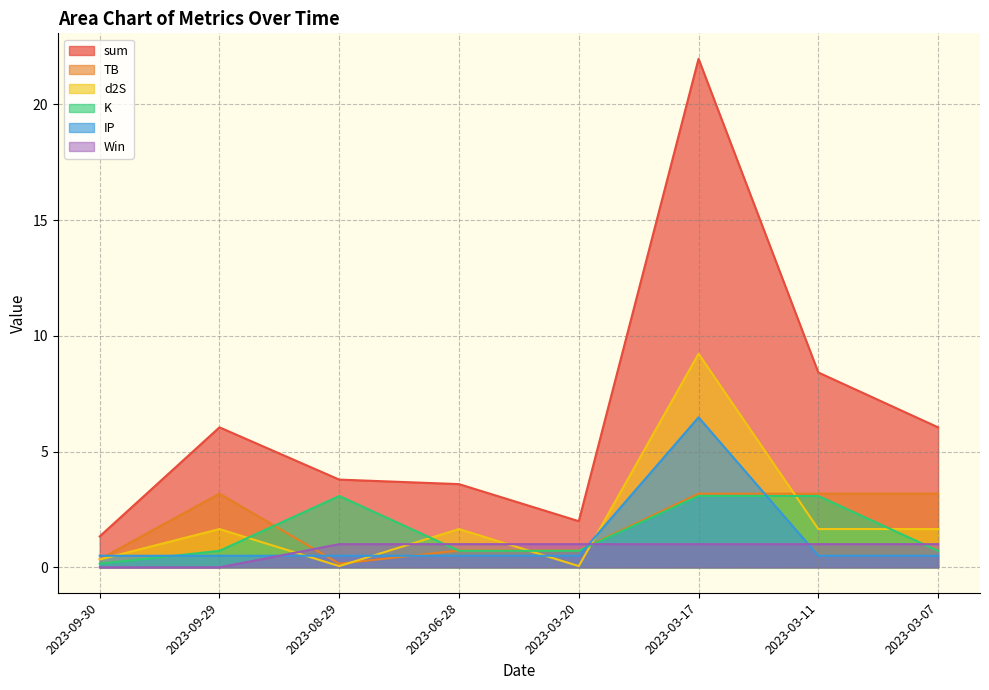

What is the average value of the K series?

1.5